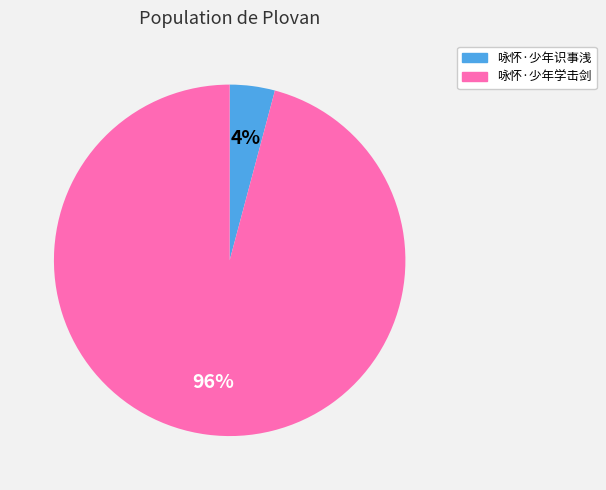

The 咏怀·少年学击剑 slice represents 96% of the pie. True or false?

True